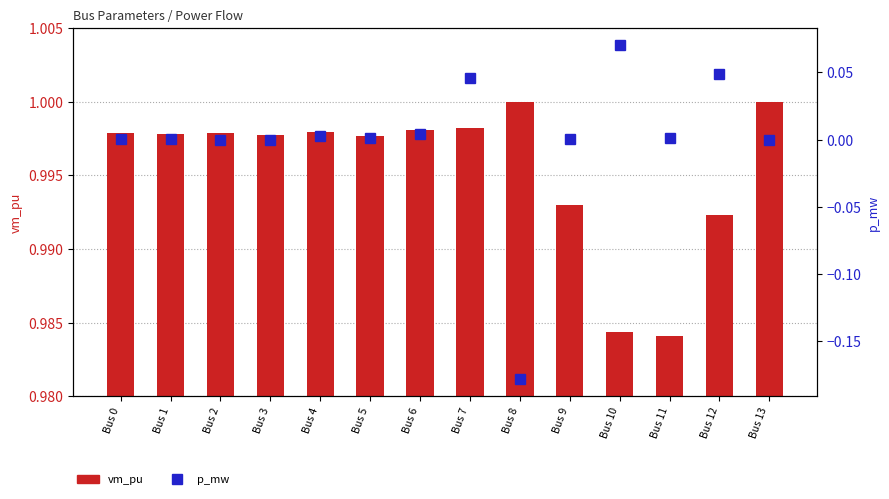

What is the minimum value shown in the chart?

-0.2